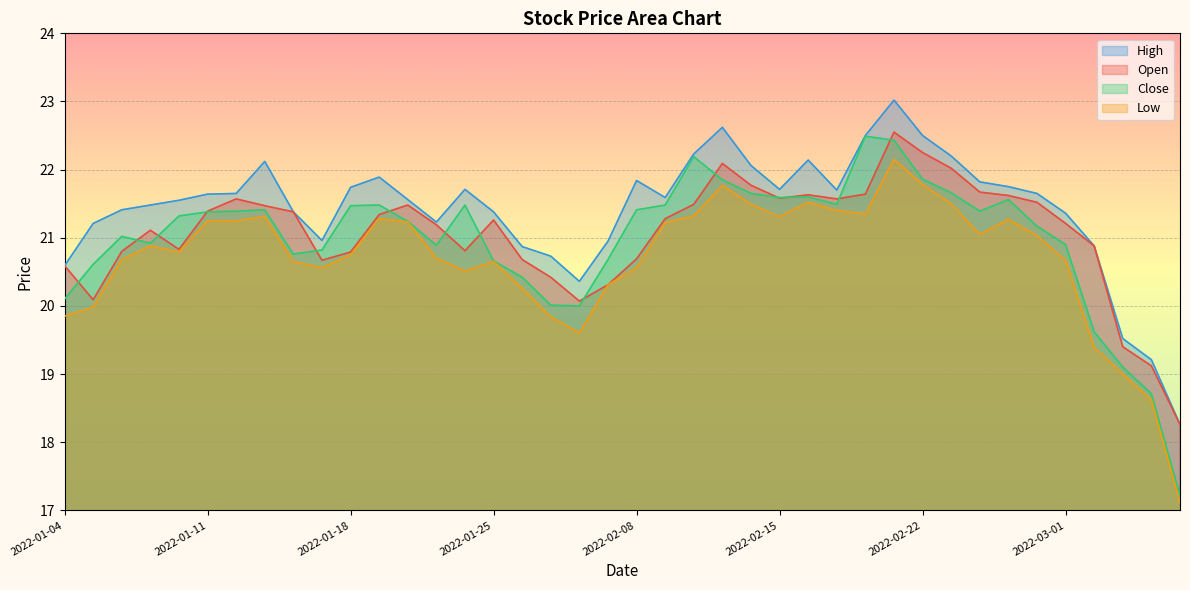

Which label corresponds to the largest value in the chart?

2022-02-21